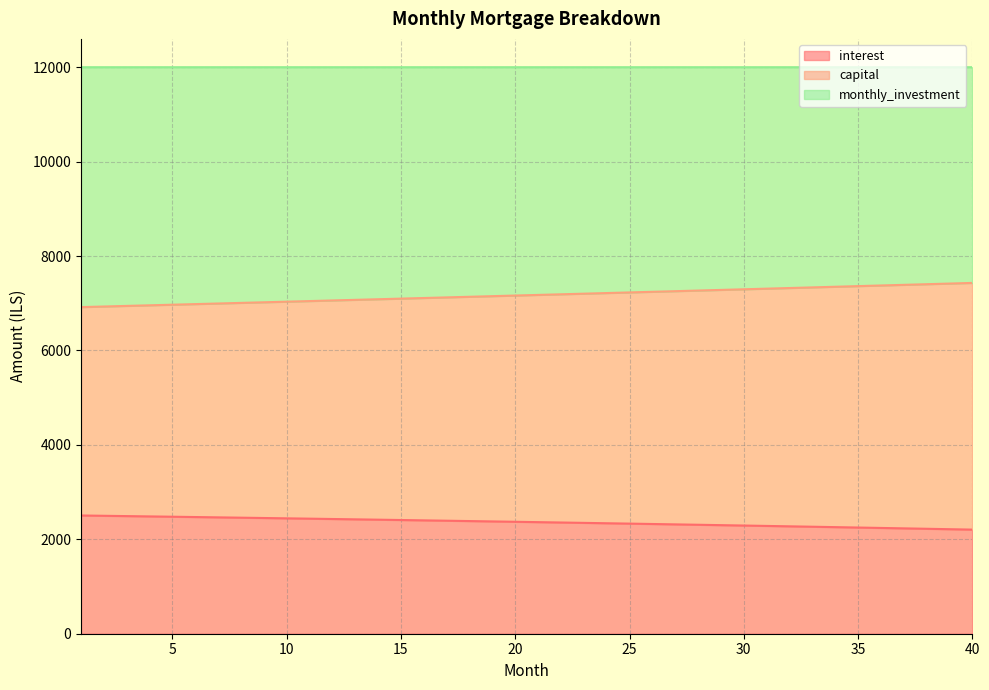

The capital series shows 12048.4 at 12. True or false?

False